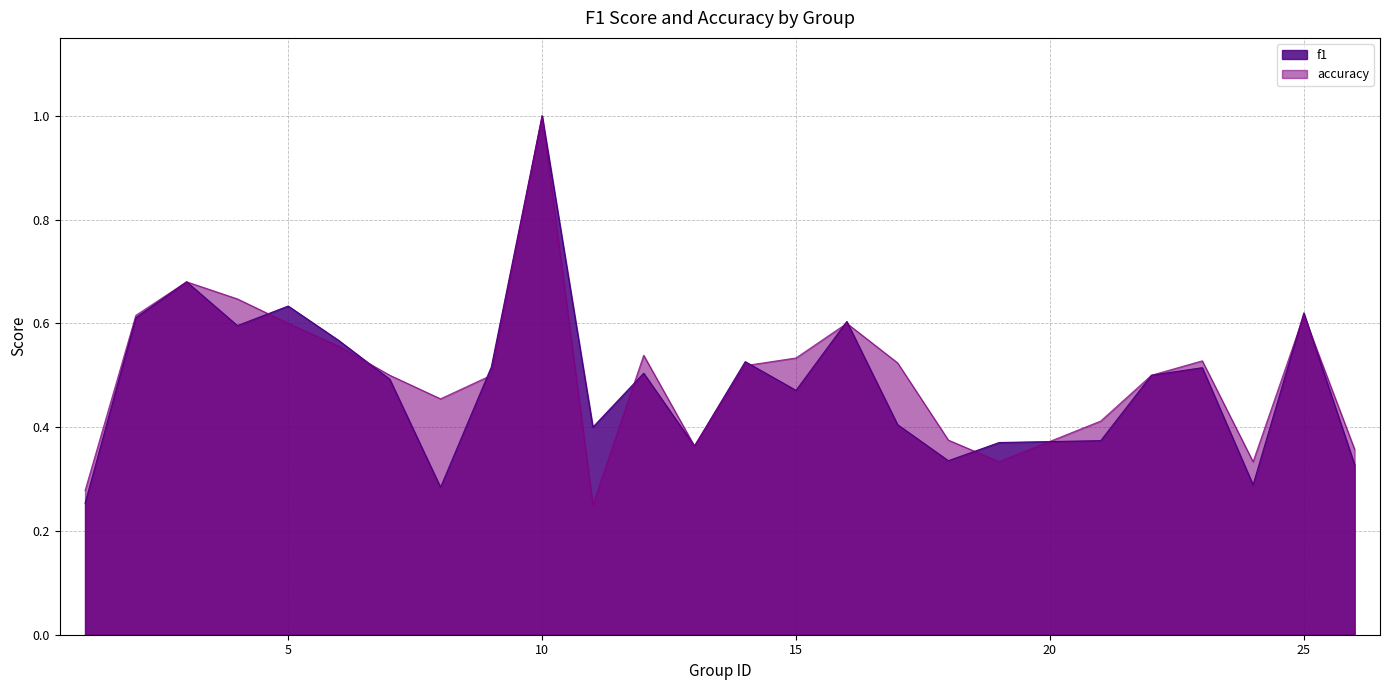

What is the total value across all series at 22?

1.0